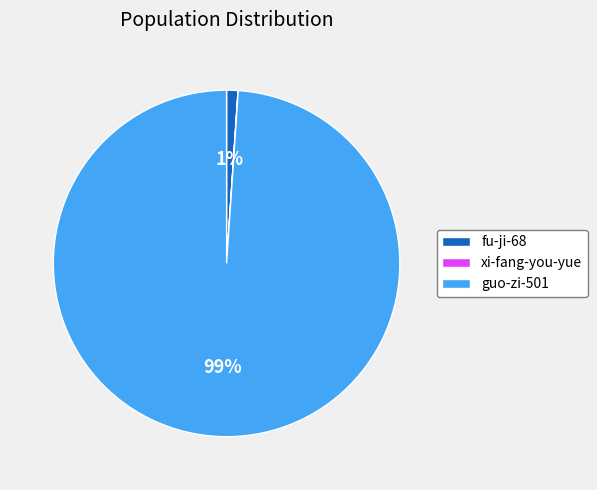

What is the largest slice in the pie chart?

guo-zi-501